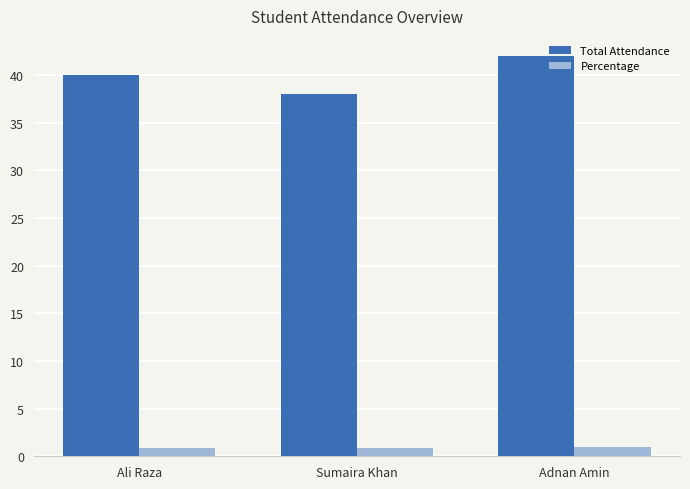

At which label is Total Attendance closest to 40?

Ali Raza